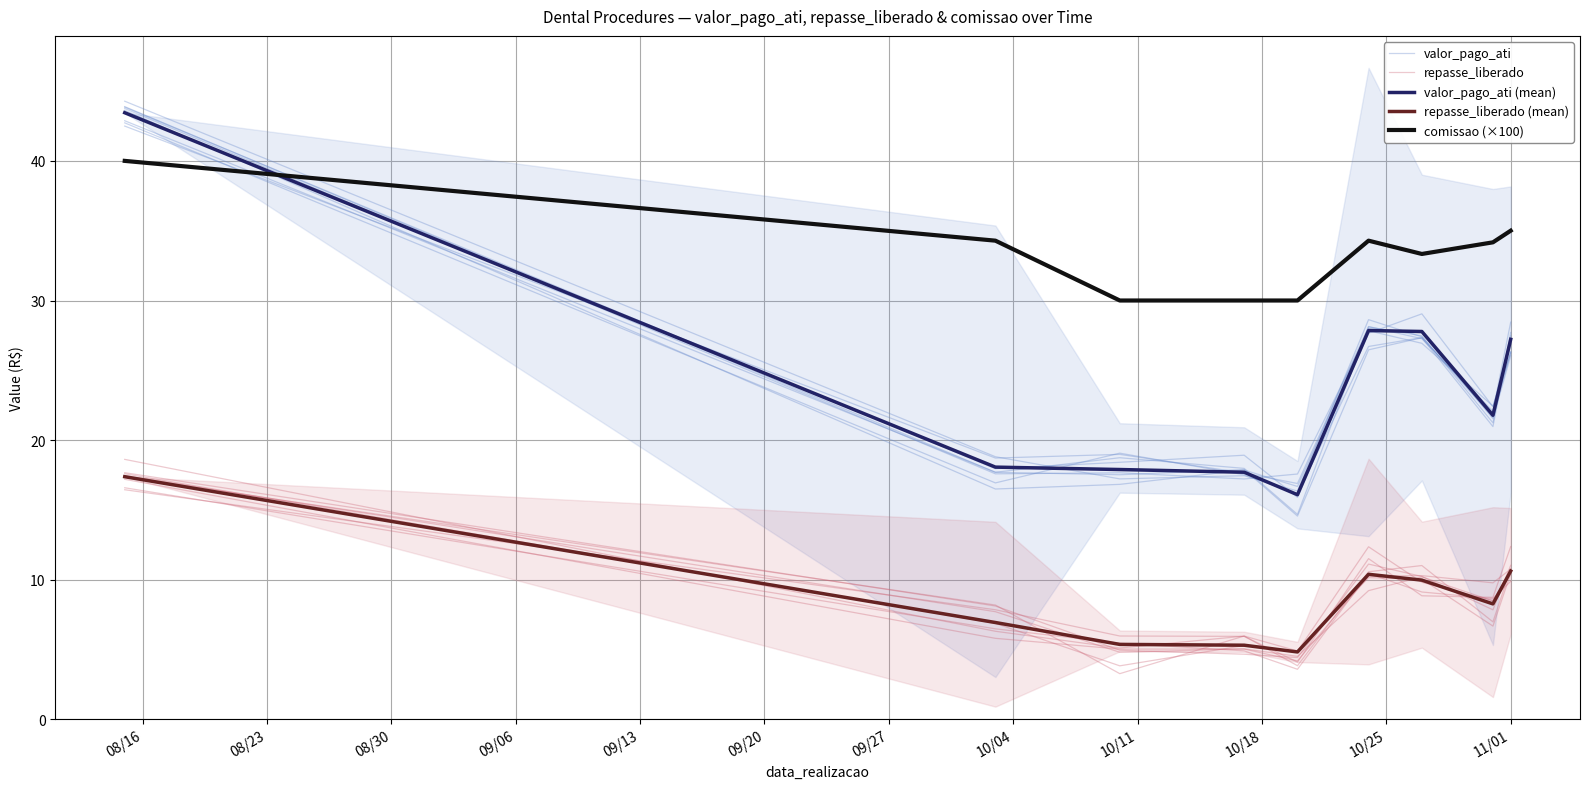

What is the maximum value shown in the chart?

43.8